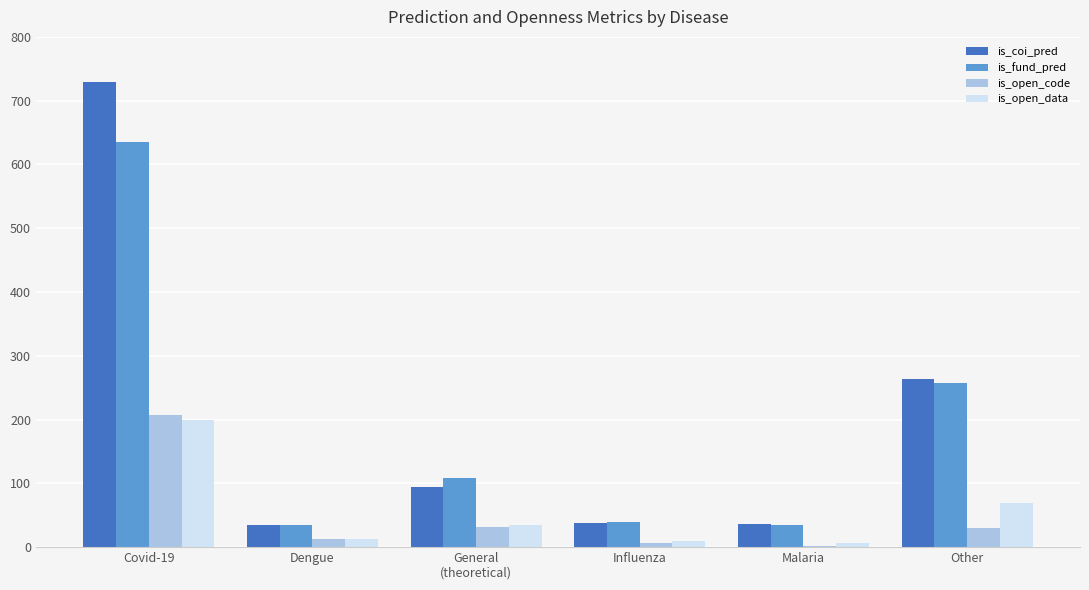

Are the bars grouped side by side (vs. stacked)?

Yes